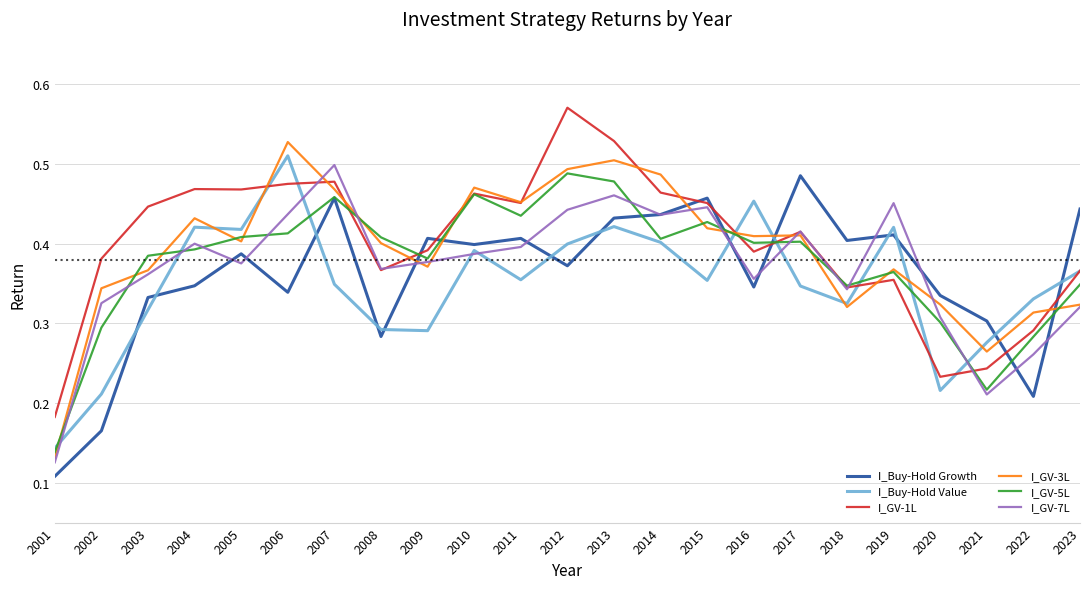

True or false: I_Buy-Hold Value has more than 2 interior local peaks.

True